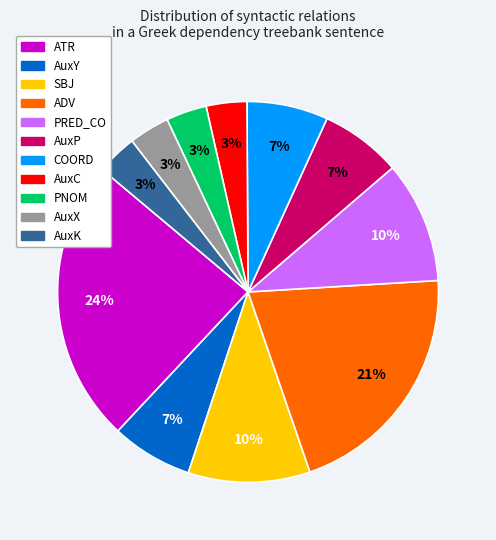

Count the number of slices in the pie.

11